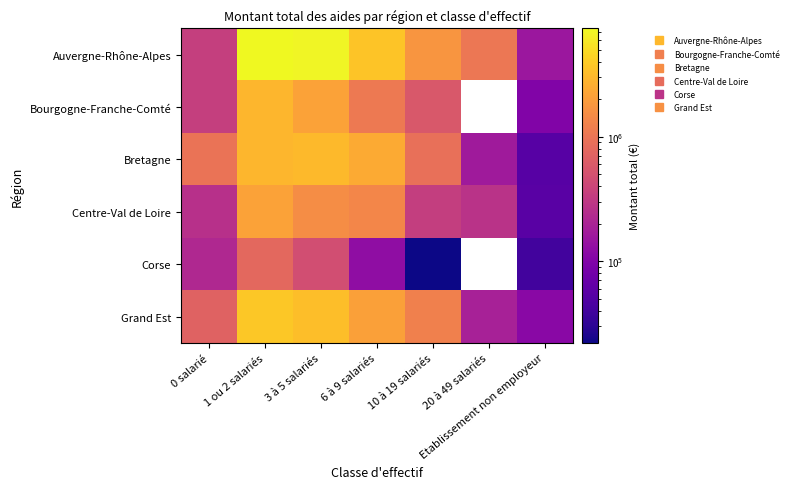

Is it true that Centre-Val de Loire equals 1379797.9 at 6 à 9 salariés?

True